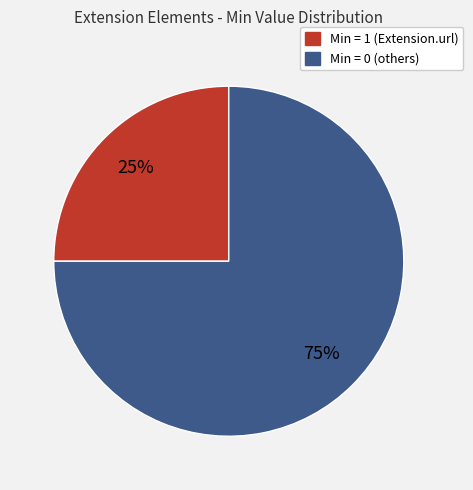

To the nearest percent, what is the difference between the largest and smallest slice percentages?

50%